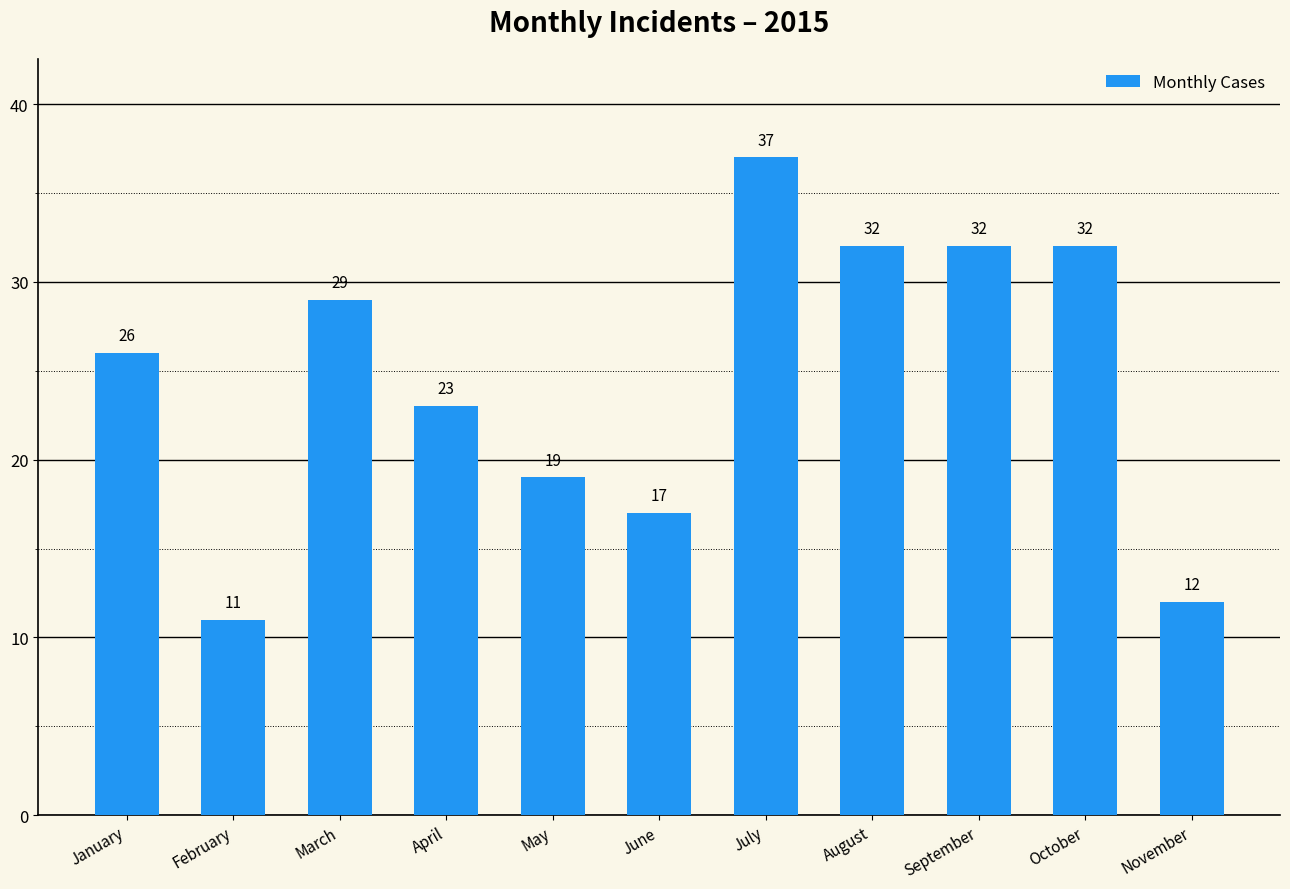

Reading right to left, list all the values displayed in this chart.

November=12	October=32	September=32	August=32	July=37	June=17	May=19	April=23	March=29	February=11	January=26